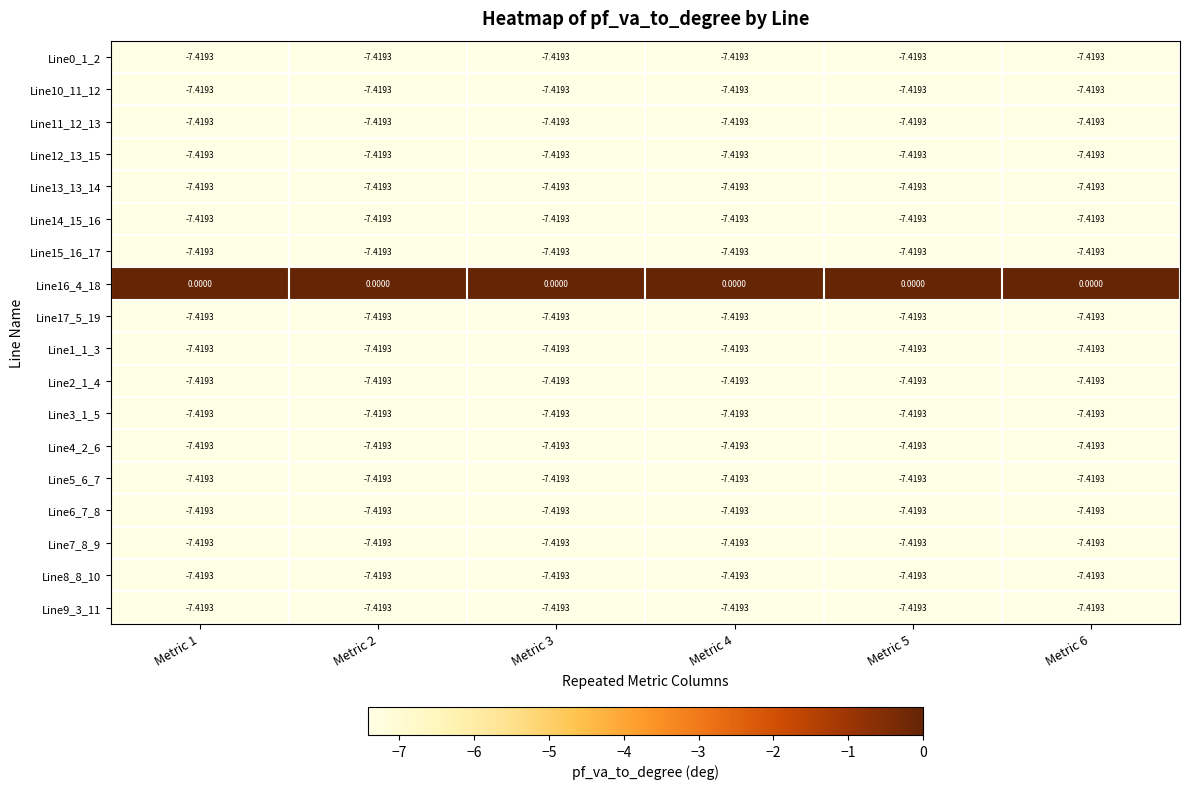

At Metric 5, list the series in order from smallest to largest.

Line2_1_4, Line3_1_5, Line17_5_19, Line0_1_2, Line1_1_3, Line4_2_6, Line9_3_11, Line5_6_7, Line6_7_8, Line7_8_9, Line8_8_10, Line10_11_12, Line11_12_13, Line13_13_14, Line12_13_15, Line14_15_16, Line15_16_17, Line16_4_18